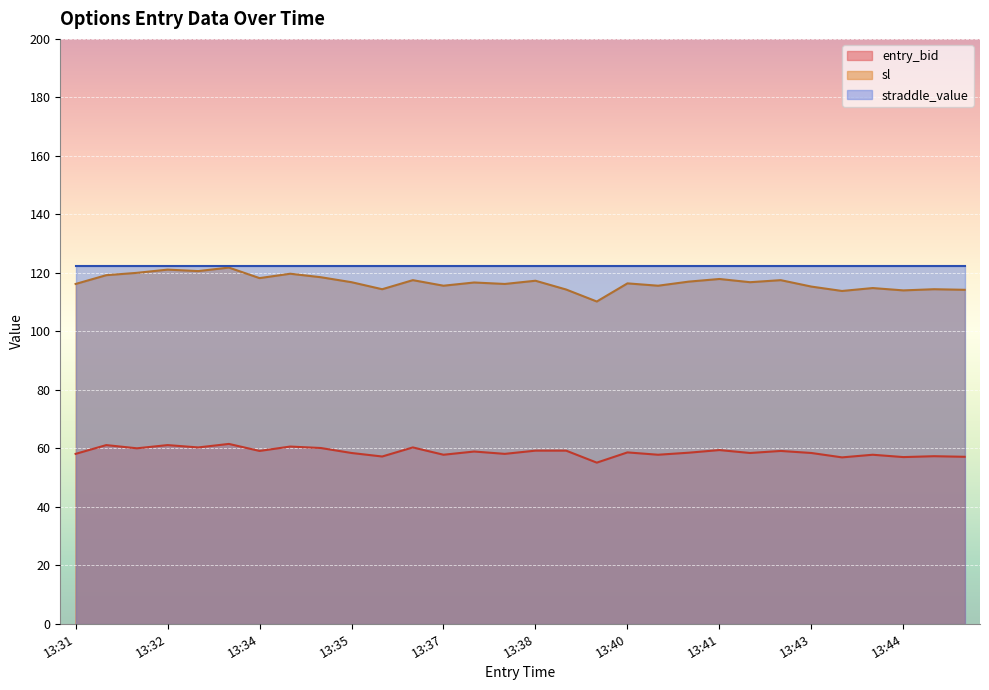

How many lines are shown in the chart?

3